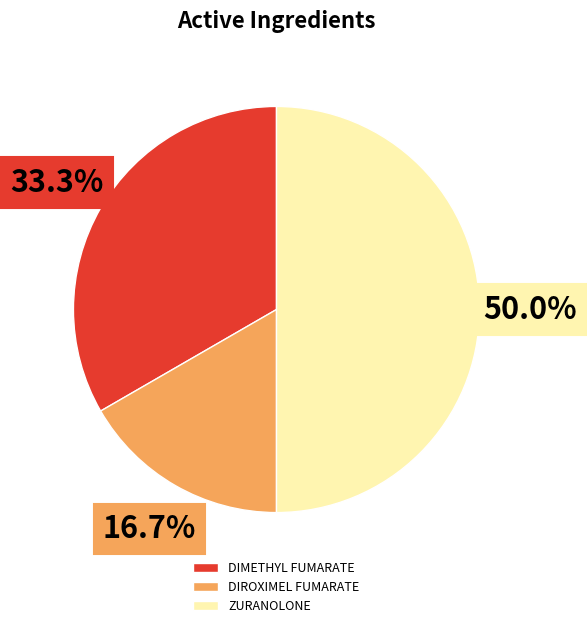

Which has a higher value, DIROXIMEL FUMARATE or ZURANOLONE?

ZURANOLONE